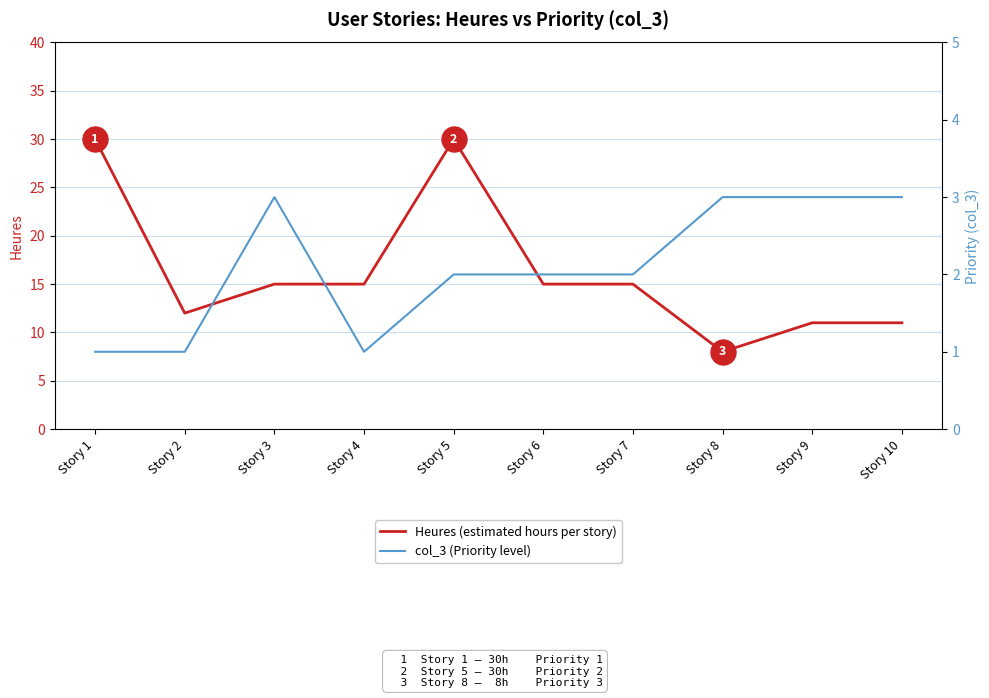

True or false: col_3 (Priority level) and Heures (estimated hours per story) intersect in this chart.

False